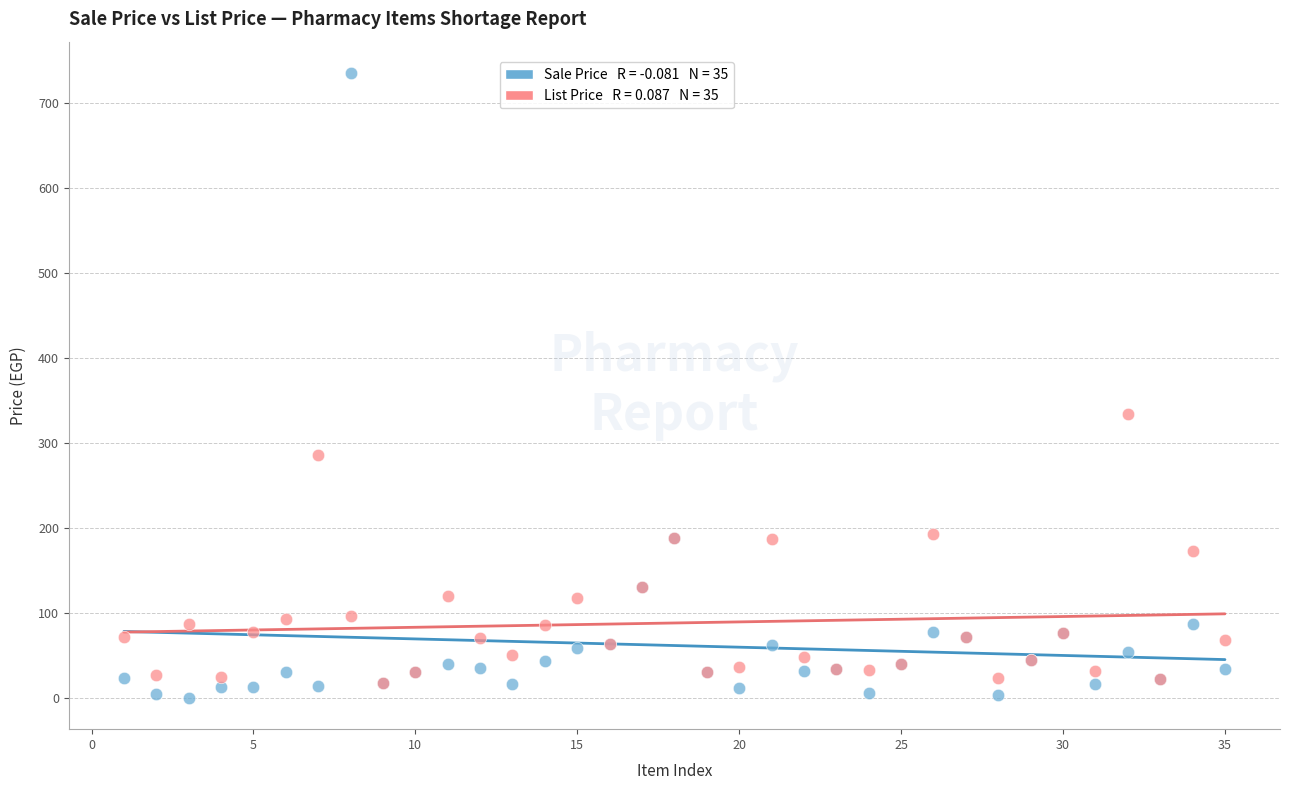

Across all series, what Y value is closest to 367?

334.0